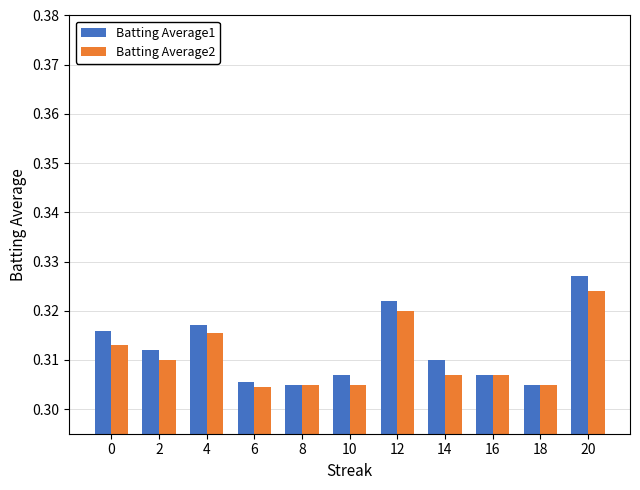

Which series has the largest total across all categories?

Batting Average1